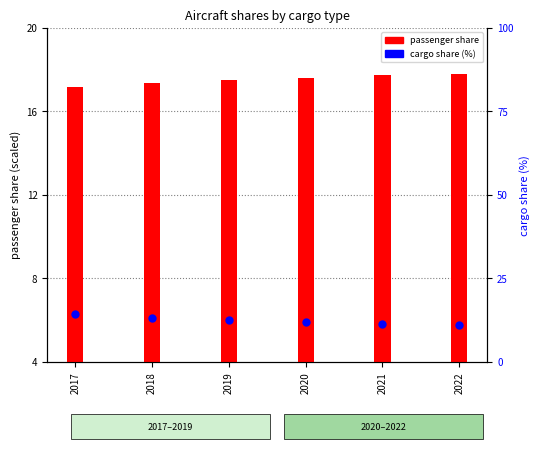

Which series contains the lowest Y value?

cargo share (%)